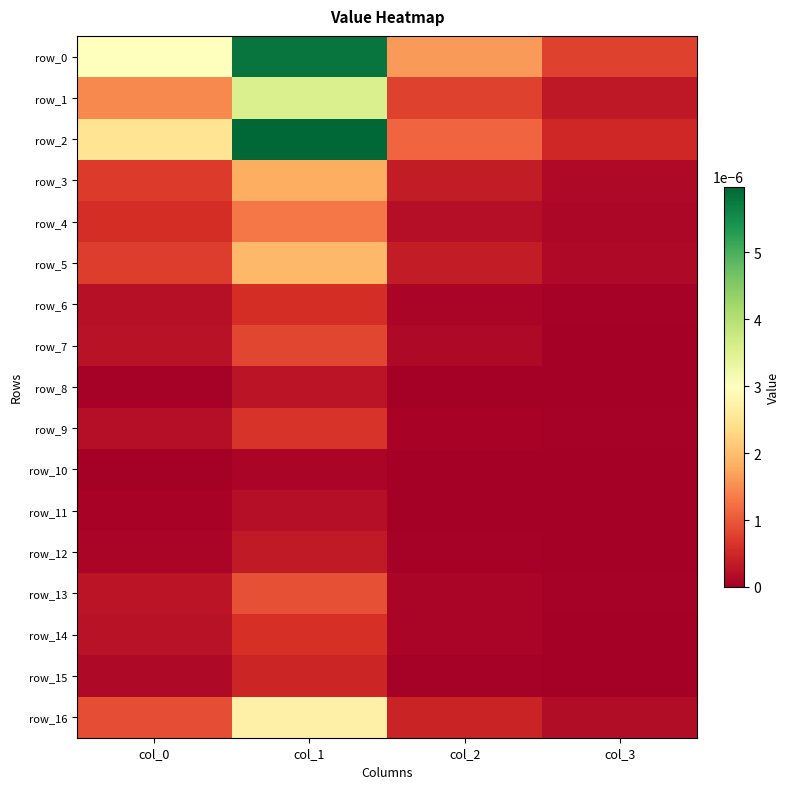

Rank the series by their maximum value, from highest to lowest.

row_2, row_0, row_1, row_16, row_5, row_3, row_4, row_13, row_7, row_9, row_14, row_6, row_15, row_12, row_8, row_11, row_10